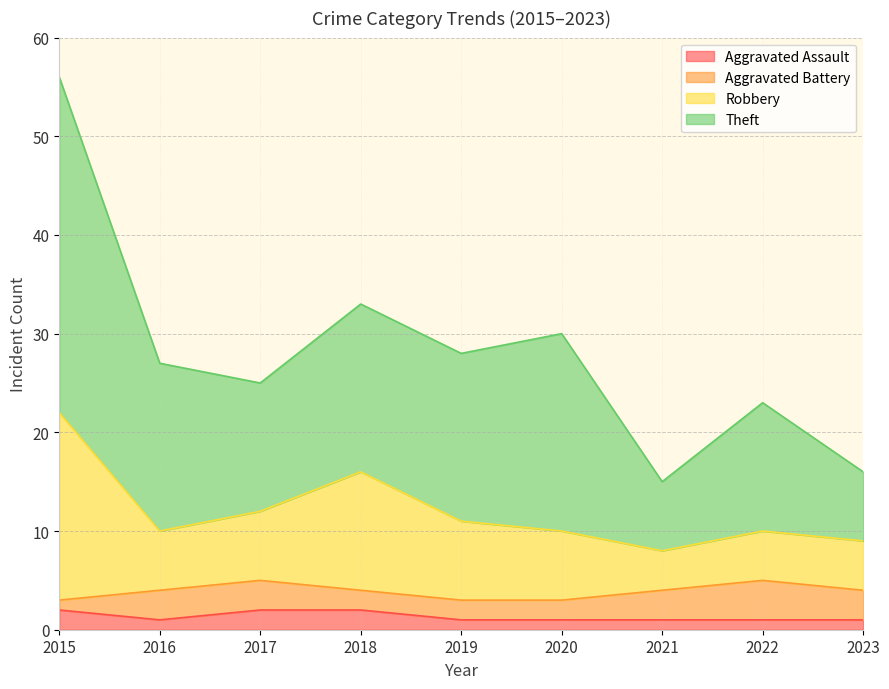

Is the value of Aggravated Assault at 2017 greater than the value of Theft at 2015?

No